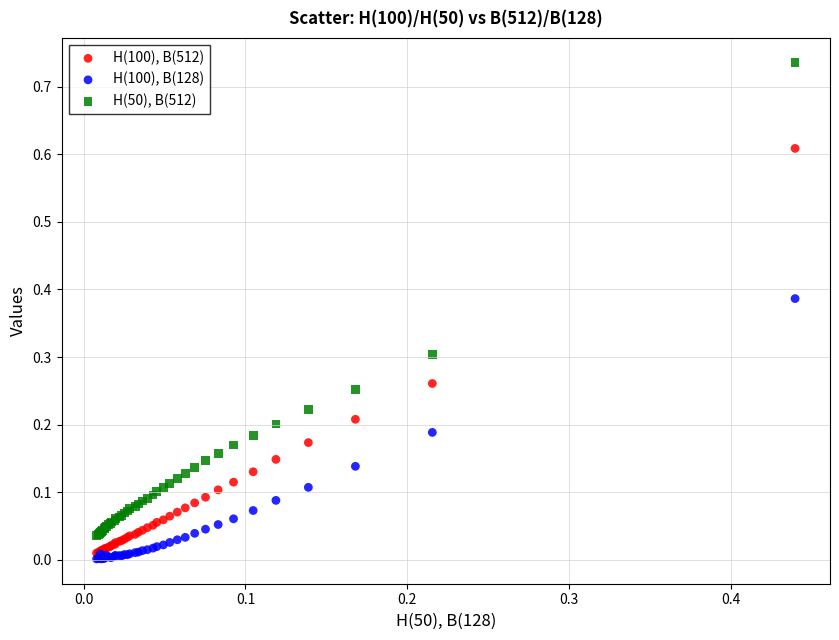

What are all the series names shown in the legend?

H(100), B(512), H(100), B(128), H(50), B(512)